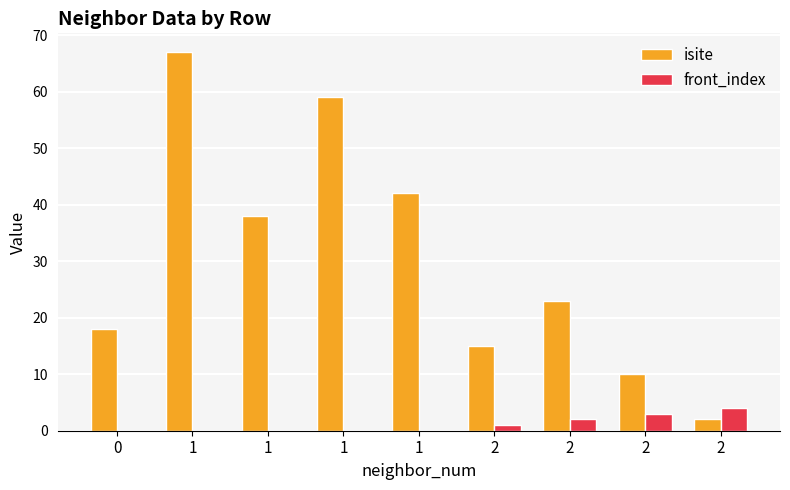

Reading left to right, what are all the values shown in this chart?

isite: 18	67	38	59	42	15	23	10	2
front_index: 0	0	0	0	0	1	2	3	4